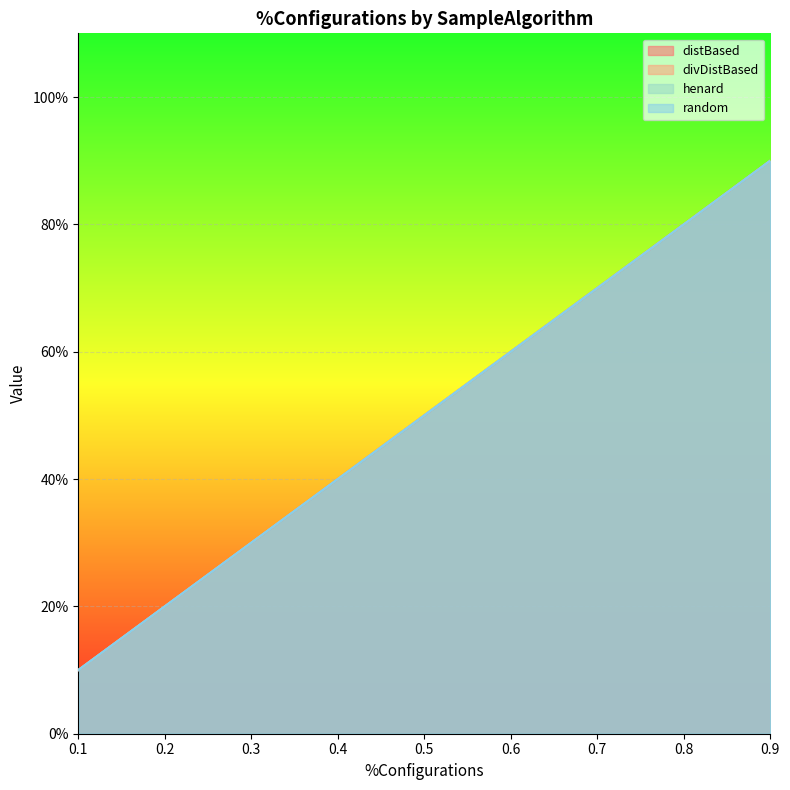

Between 0.1 and 0.3, which series saw the biggest shift?

distBased